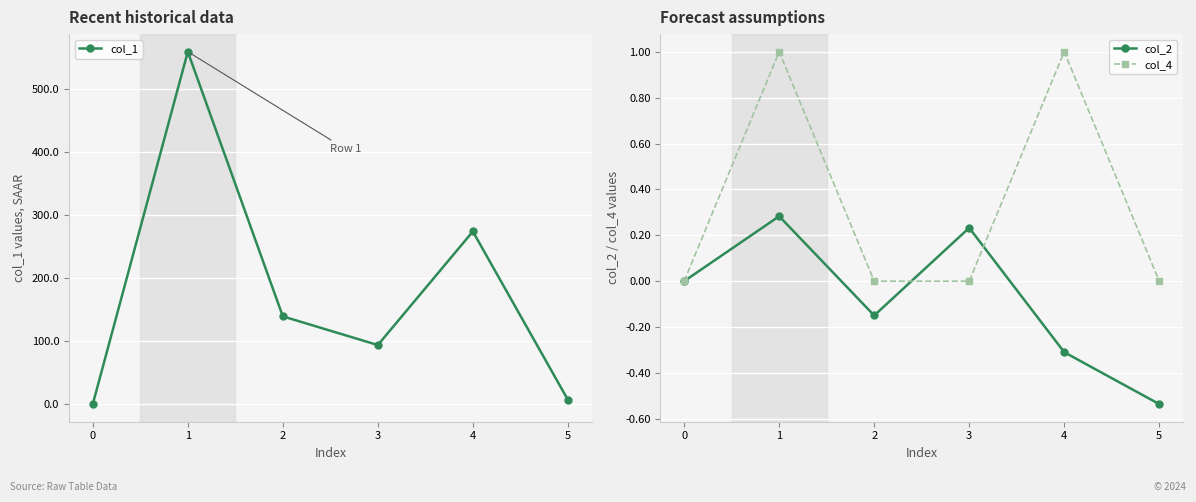

Where is col_1 nearest to the value 279?

4